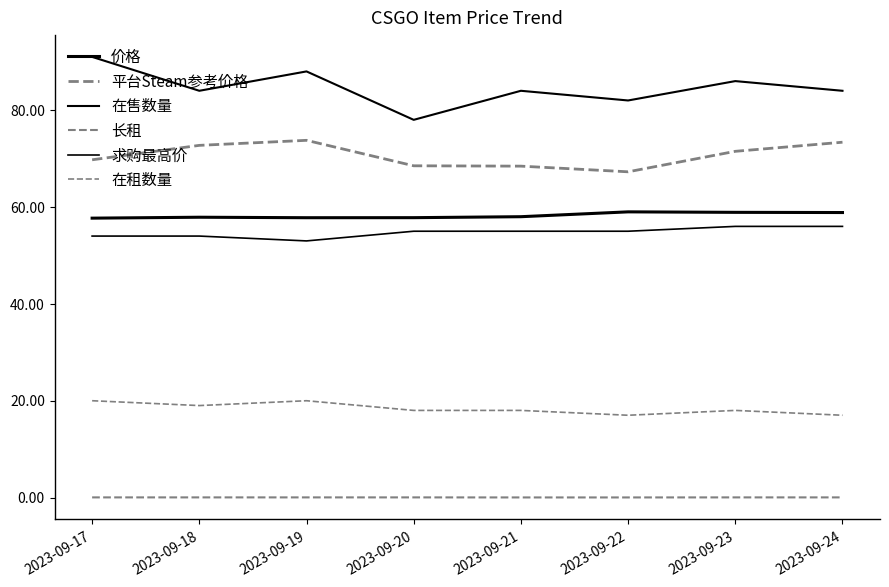

True or false: 长租 has more than 1 interior local peaks.

False